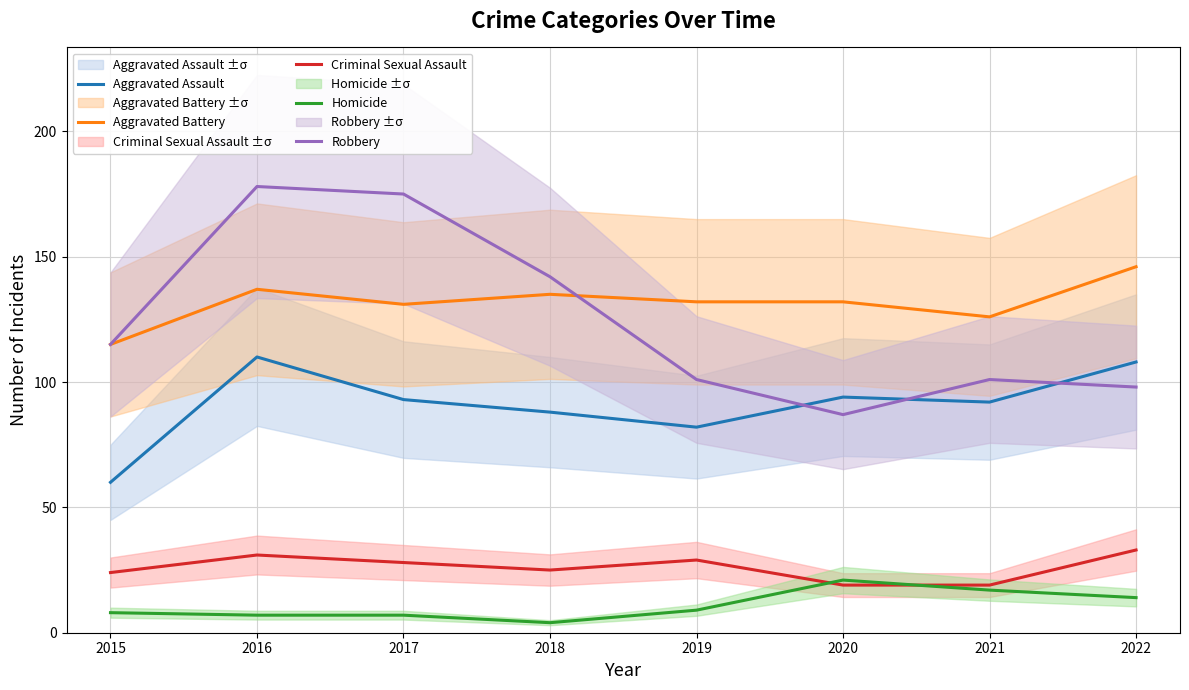

Which has a higher value, 2017 or 2016?

2016